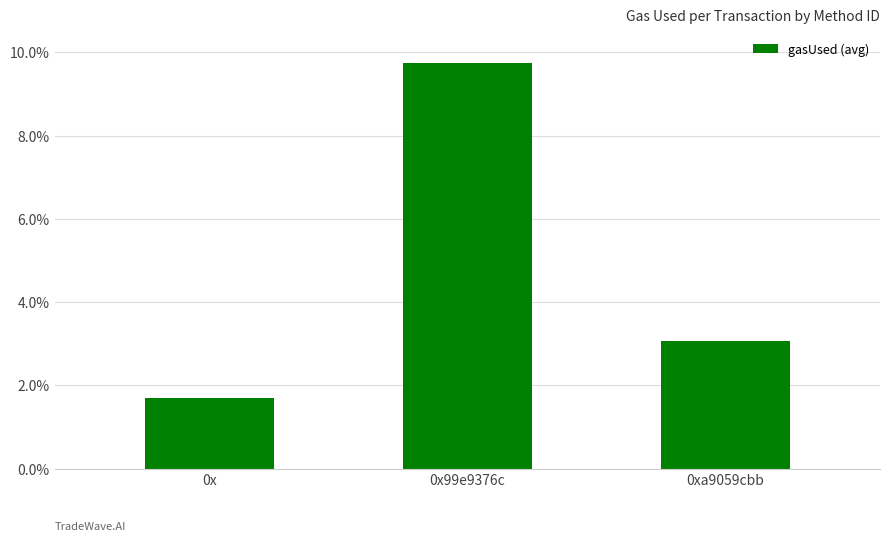

The chart shows a value of 2.8 at 0x. True or false?

False